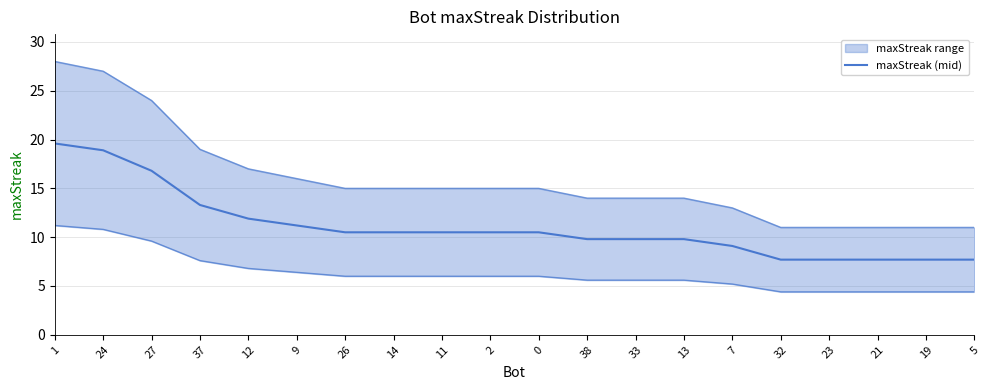

What is the sum of all values?

221.2